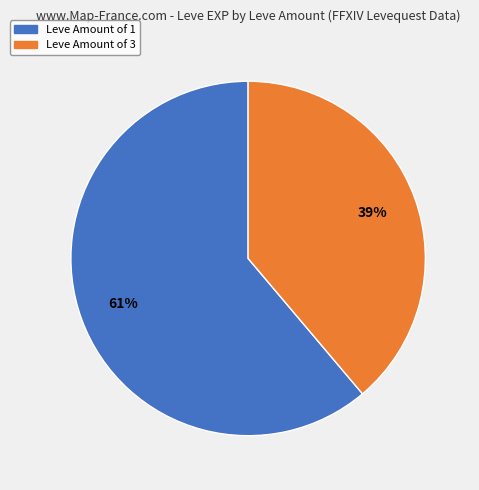

Is there any slice that represents more than half of the pie?

Yes